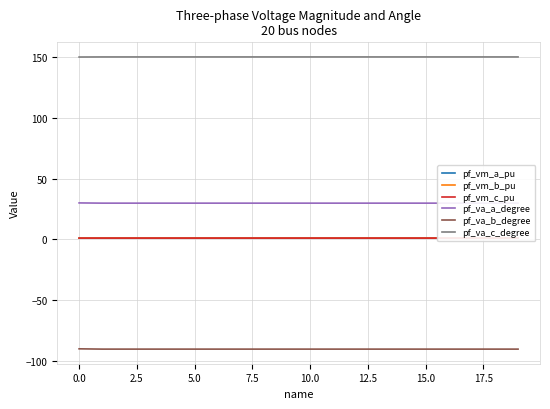

What is the difference between the highest and lowest values at 18?

240.3